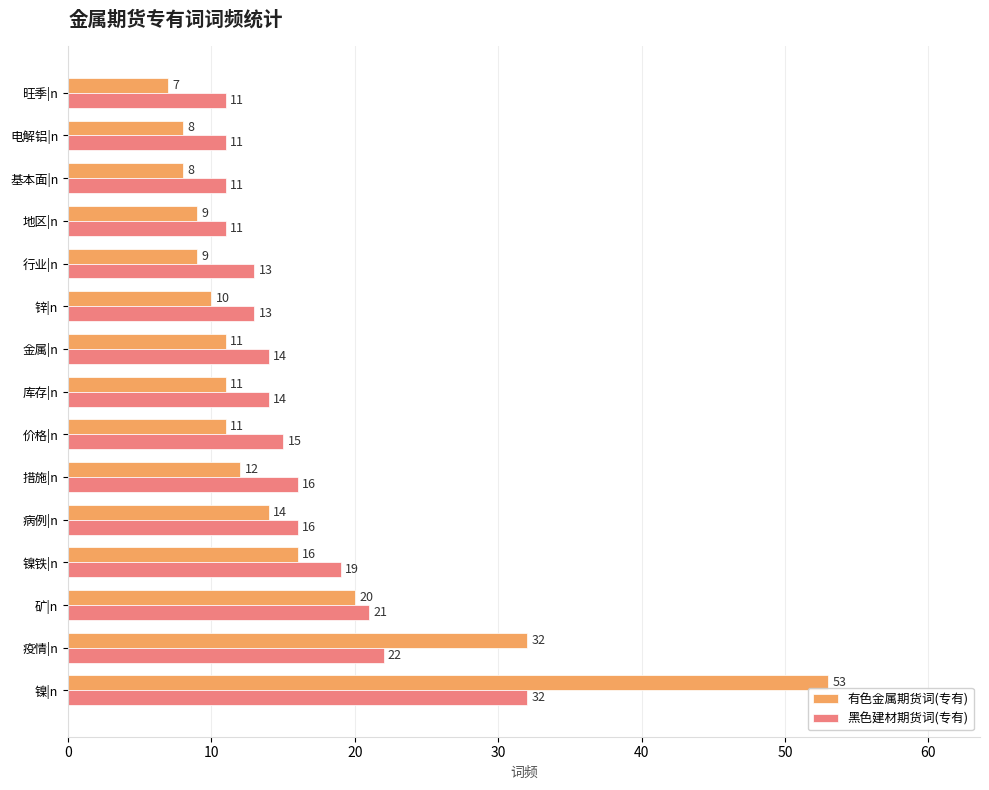

What is the smallest value displayed?

7